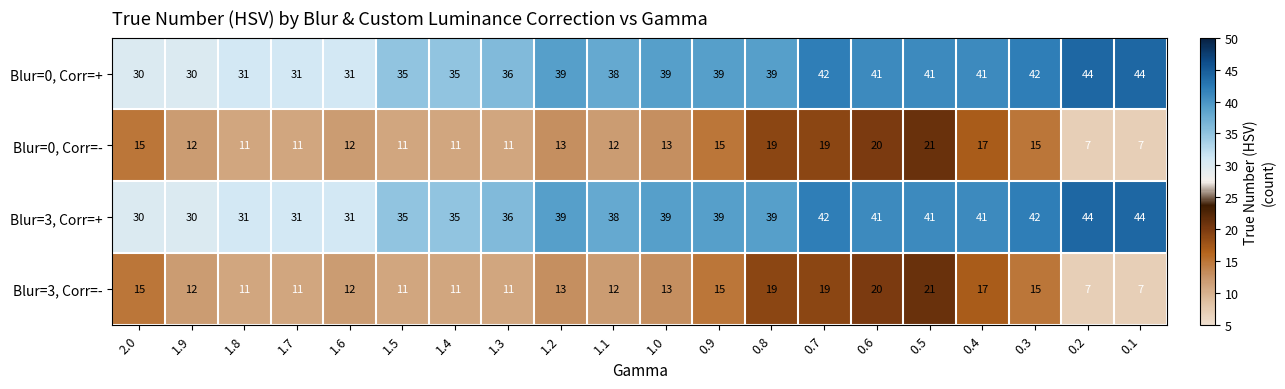

What is the spread (max minus min) of values at 1.1?

26